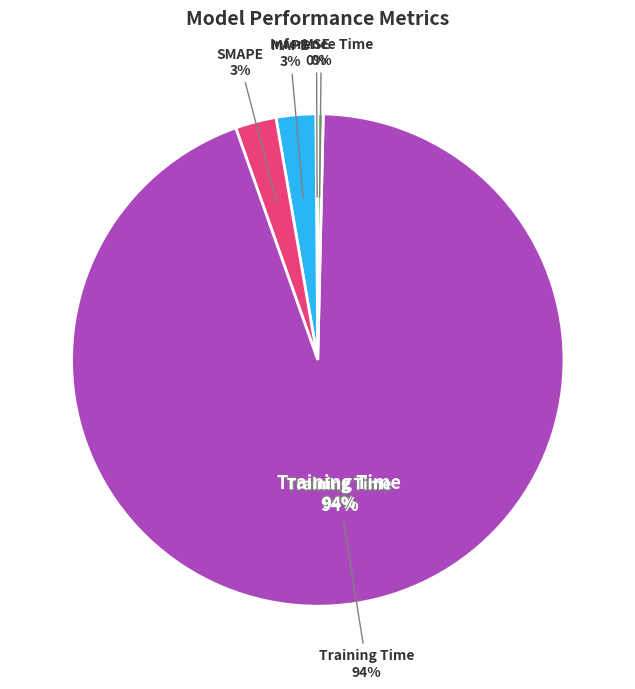

Is it true that Inference Time is 9% of the pie?

False